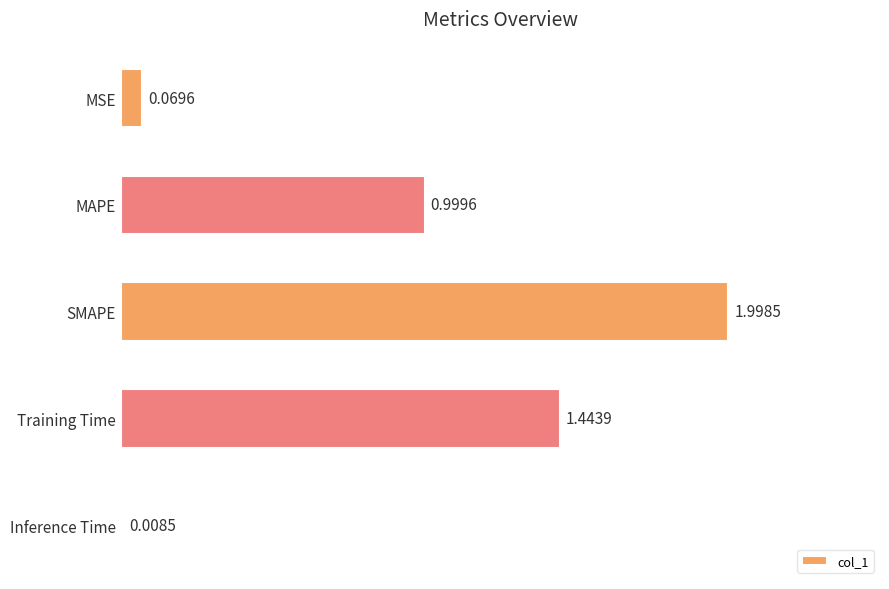

List the labels in order of value, largest first.

SMAPE, Training Time, MAPE, MSE, Inference Time